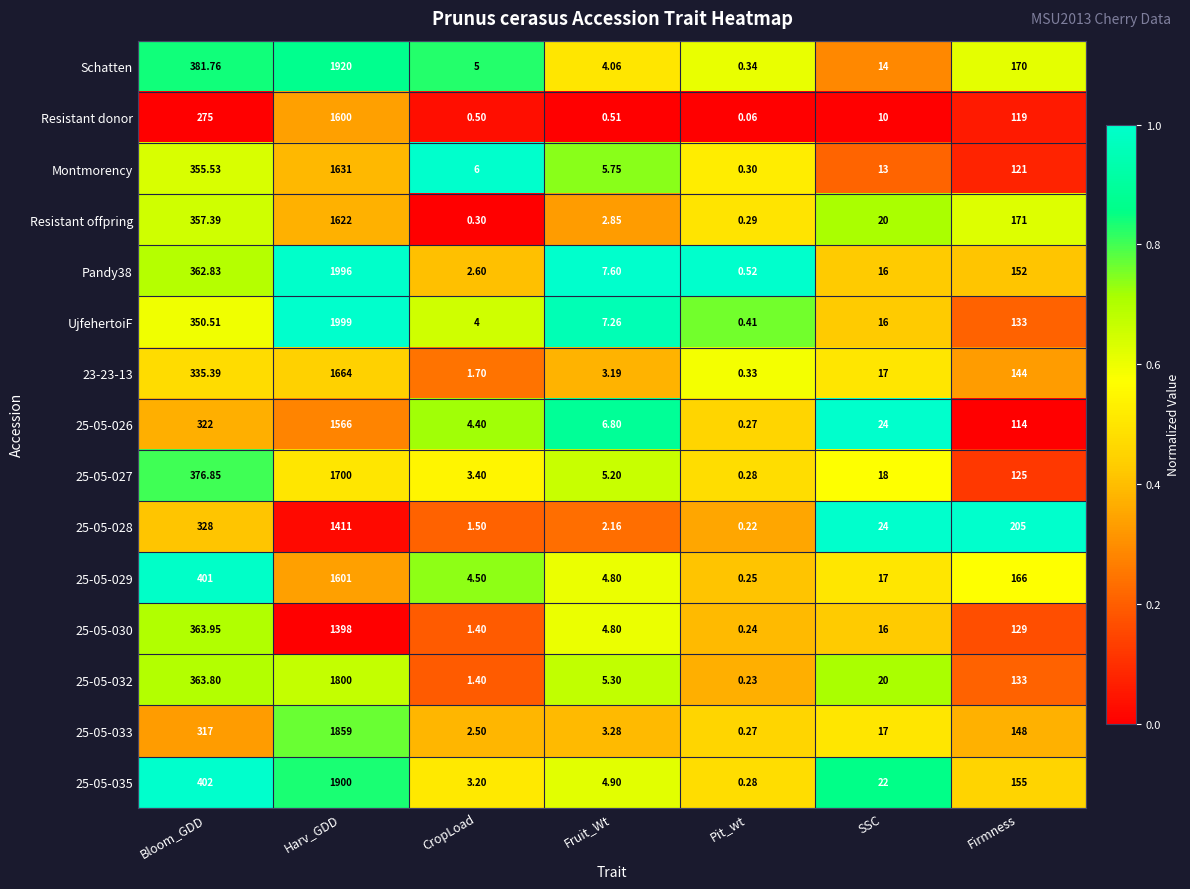

Which series has the largest range (max minus min)?

UjfehertoiF